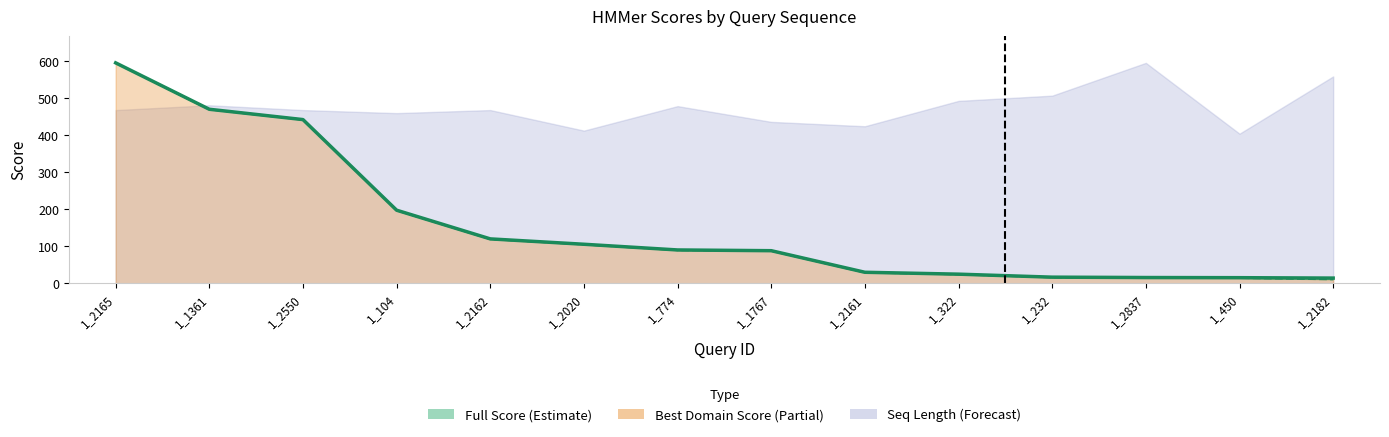

What is the approximate value of Full Score line at 1_104?

197.2